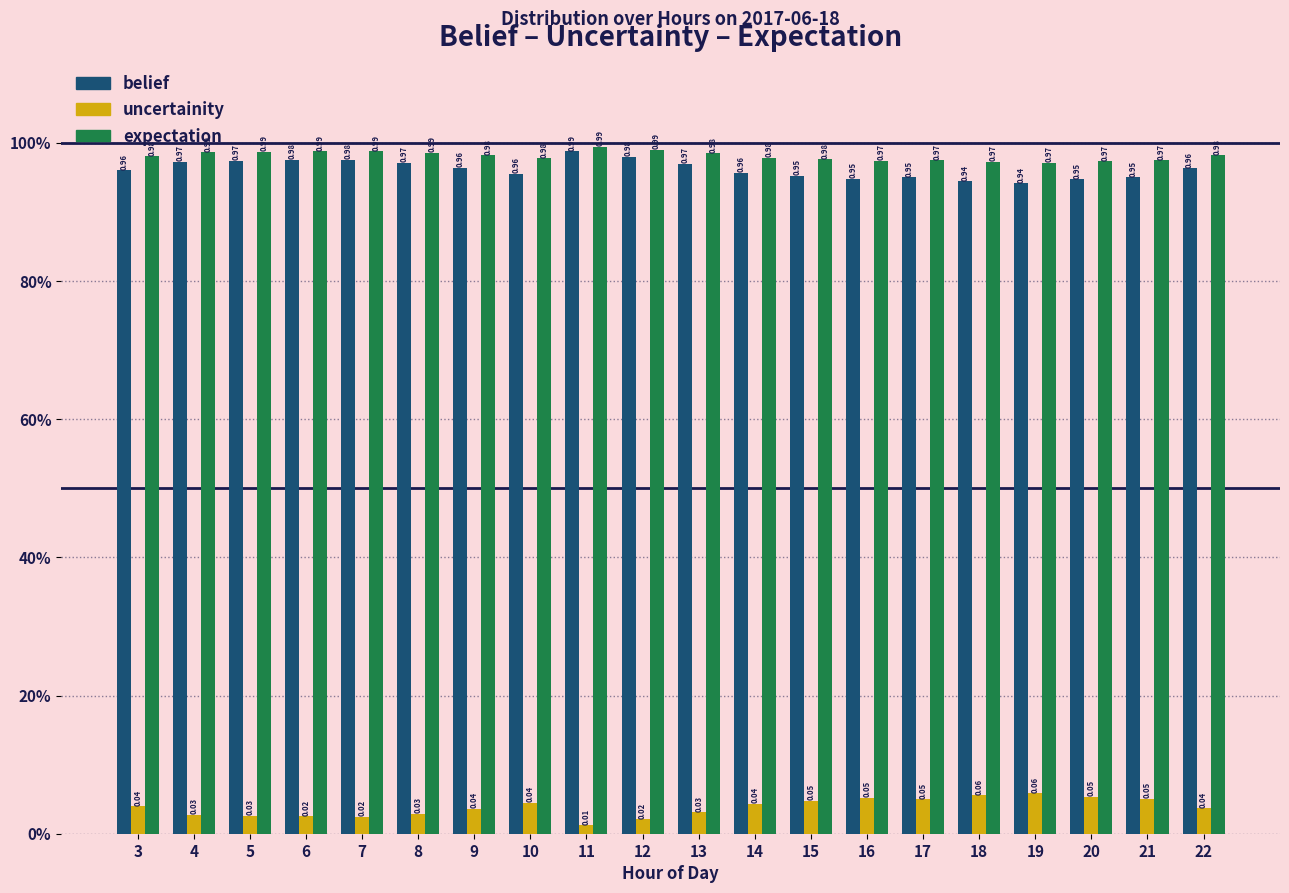

Which category has the highest value across all series?

11